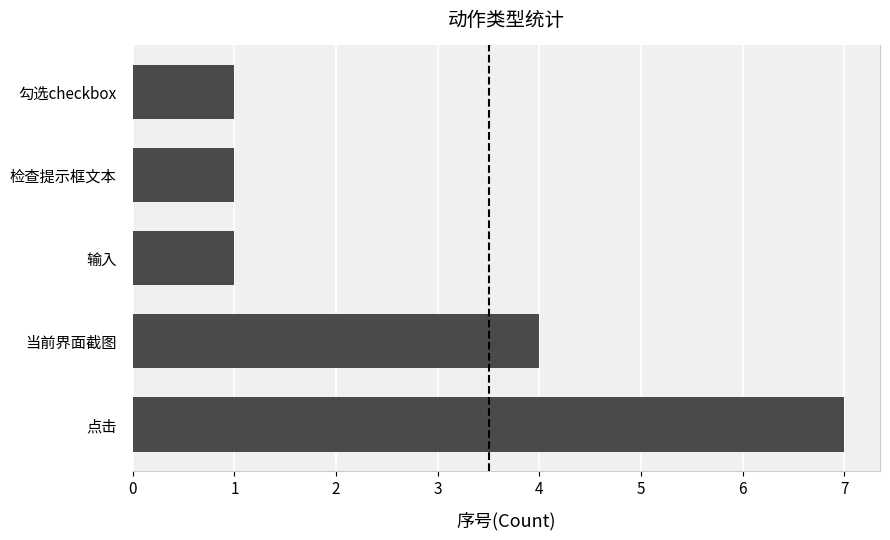

Which label corresponds to the largest value in the chart?

点击